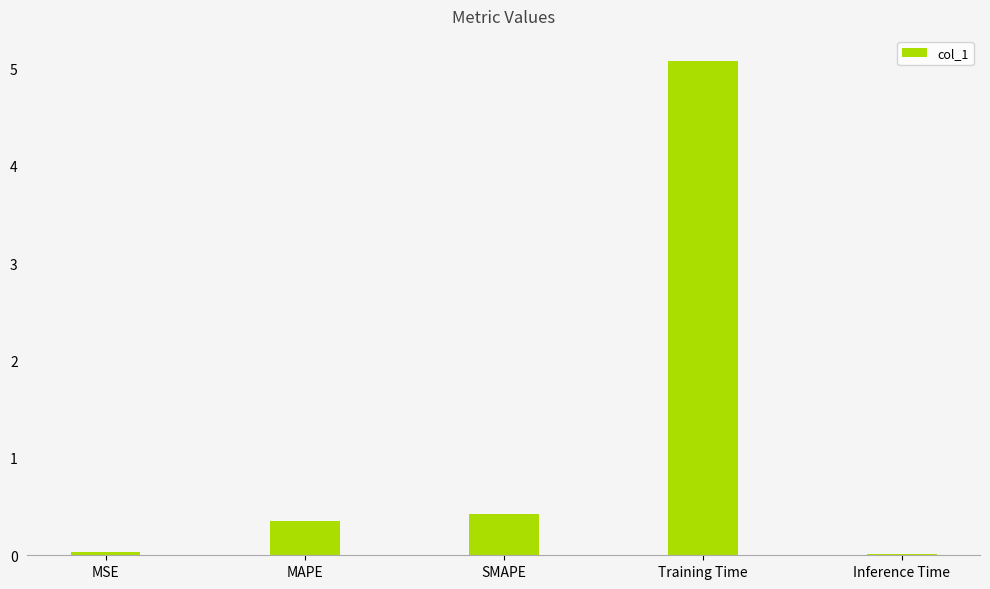

What is the maximum value shown in the chart?

5.1